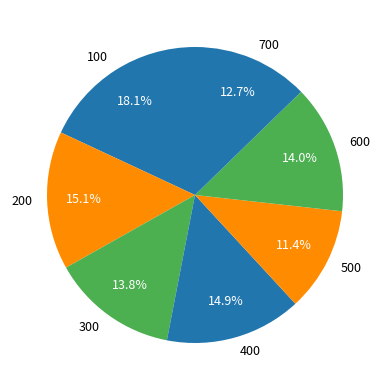

Which has a higher value, 300 or 100?

100